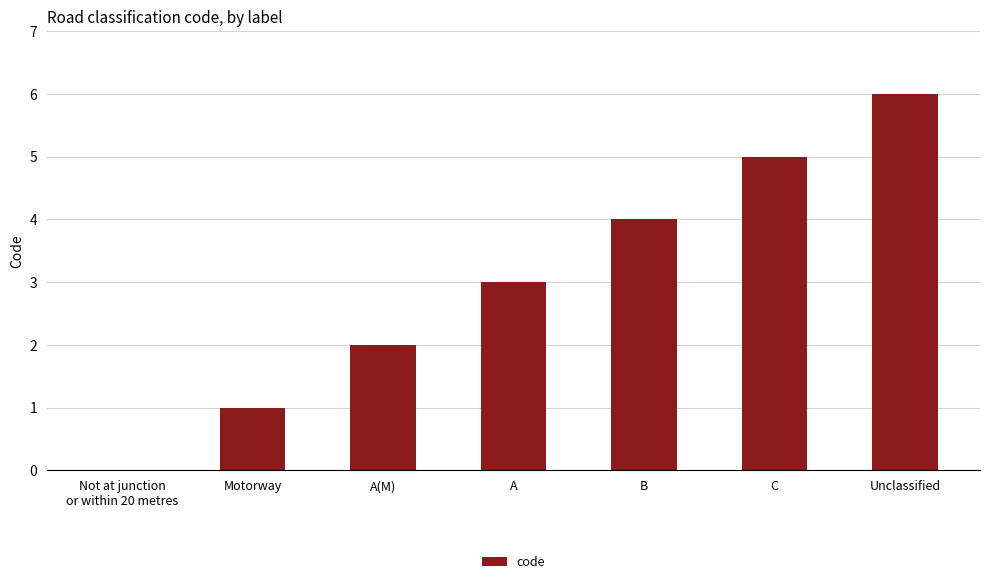

Between A(M) and B, which is larger?

B